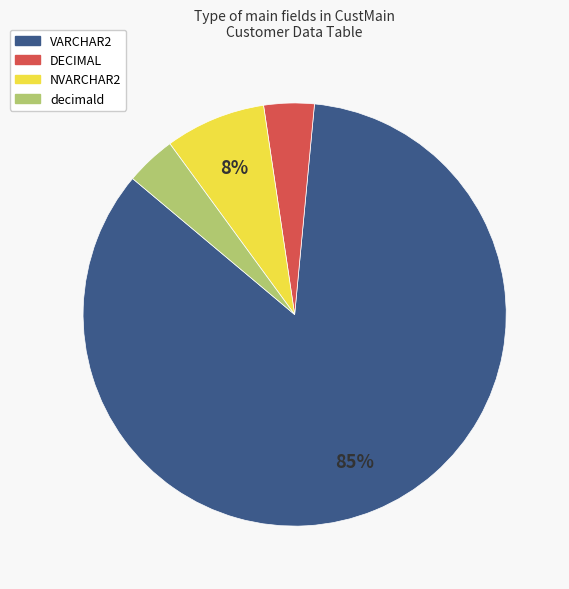

What percentage is the DECIMAL slice, to the nearest percent?

4%